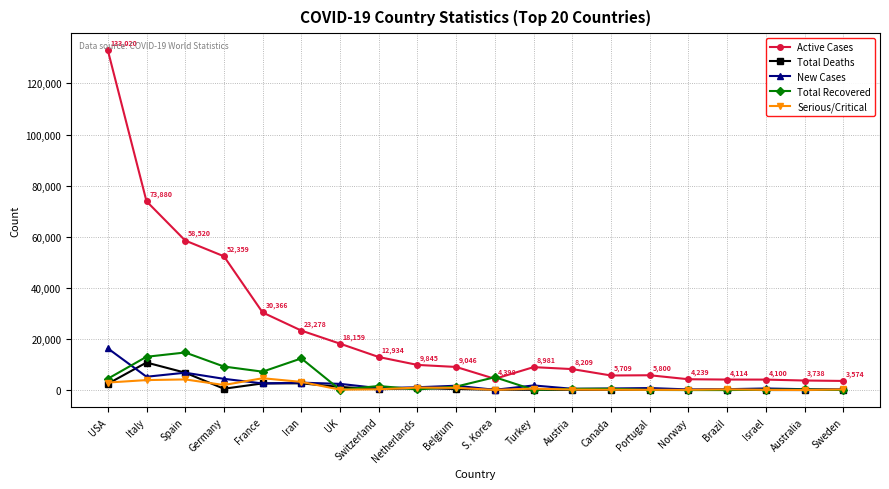

Does the chart have visible grid lines?

Yes